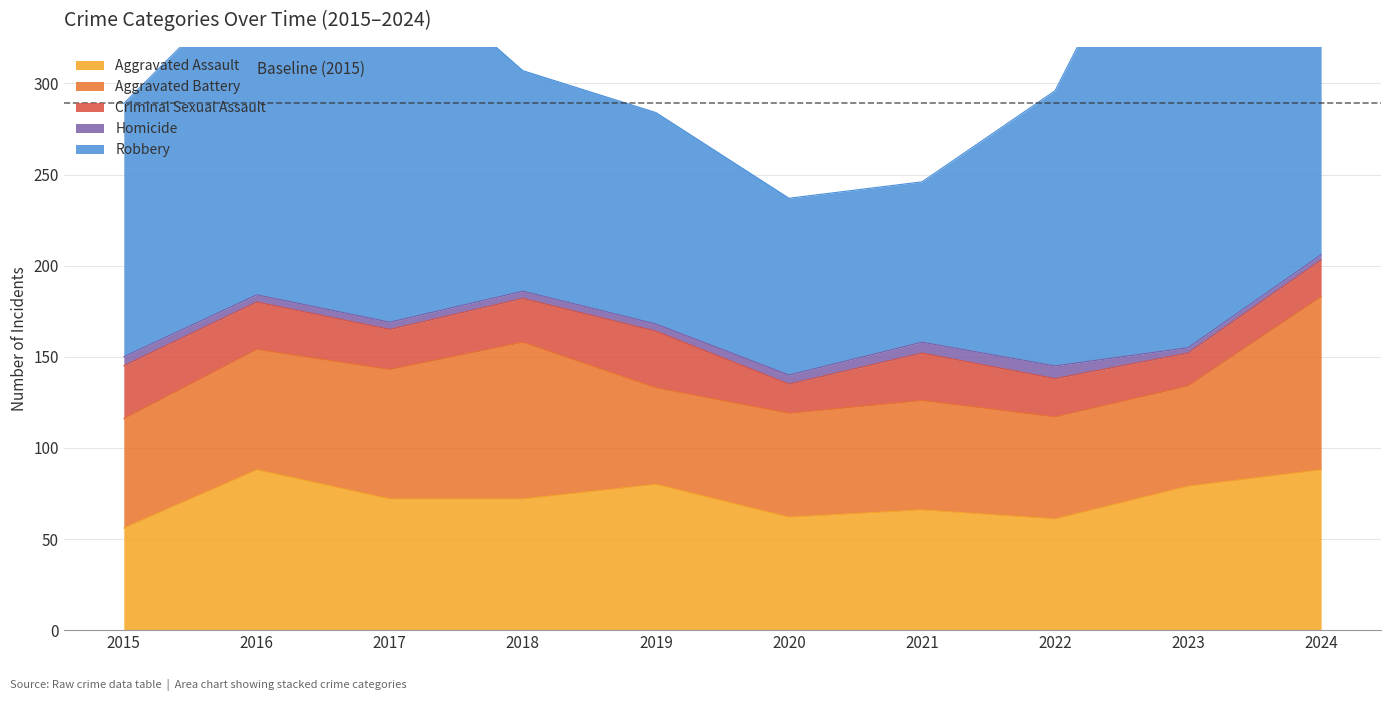

True or false: Criminal Sexual Assault has a value of 38 at 2016.

False